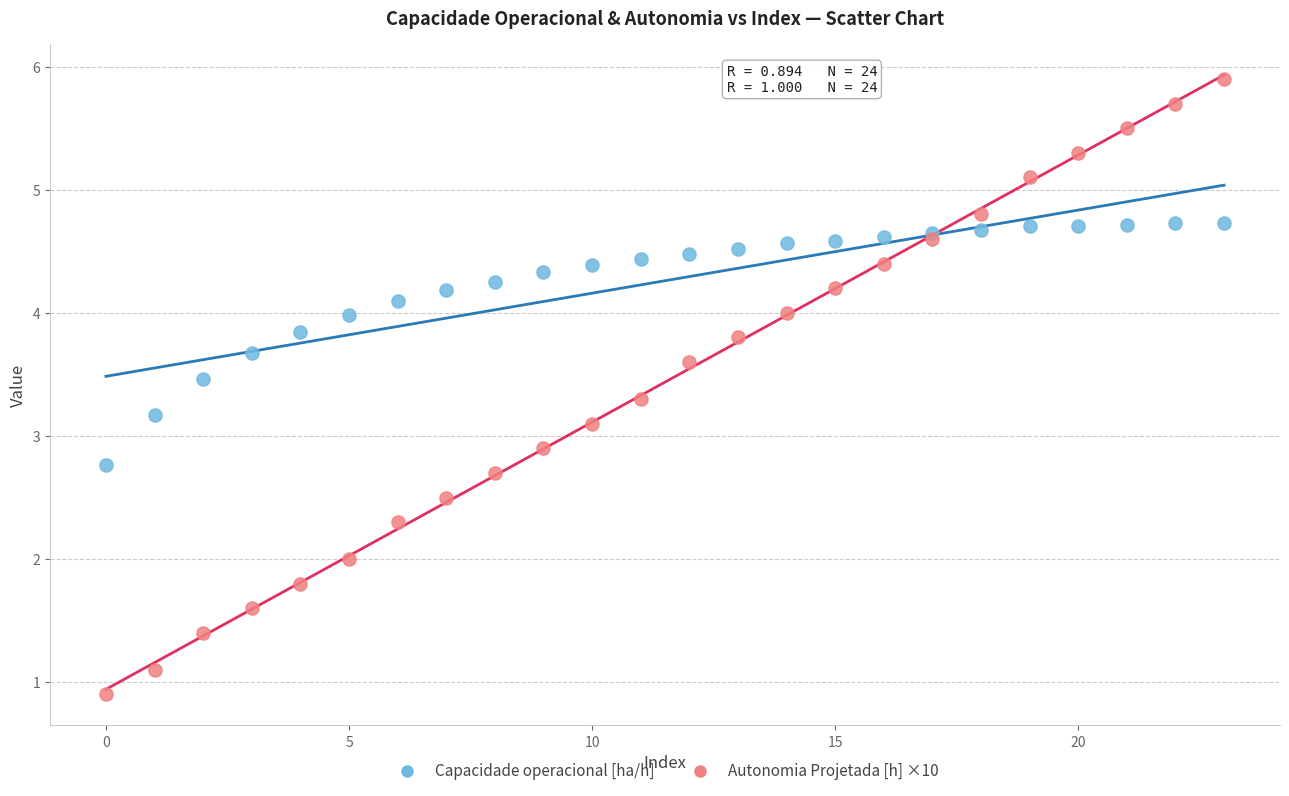

Which series reaches the minimum Y coordinate?

Autonomia Projetada [h] ×10